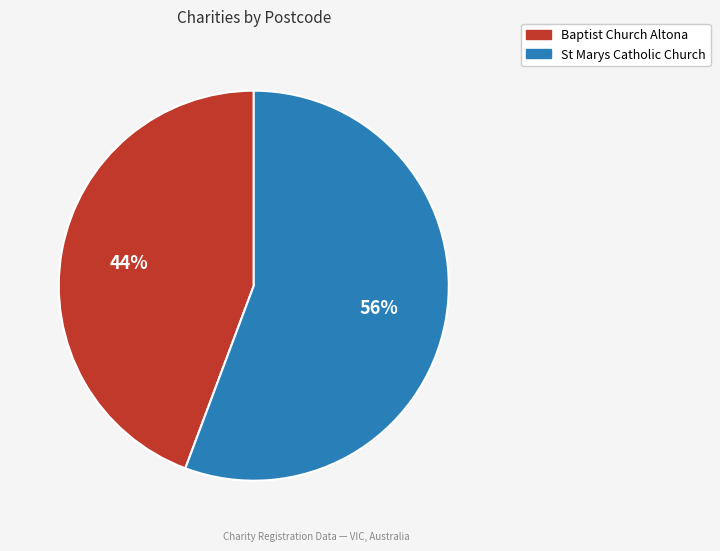

Approximately how many times larger is the value at Baptist Church Altona compared to St Marys Catholic Church?

0.8